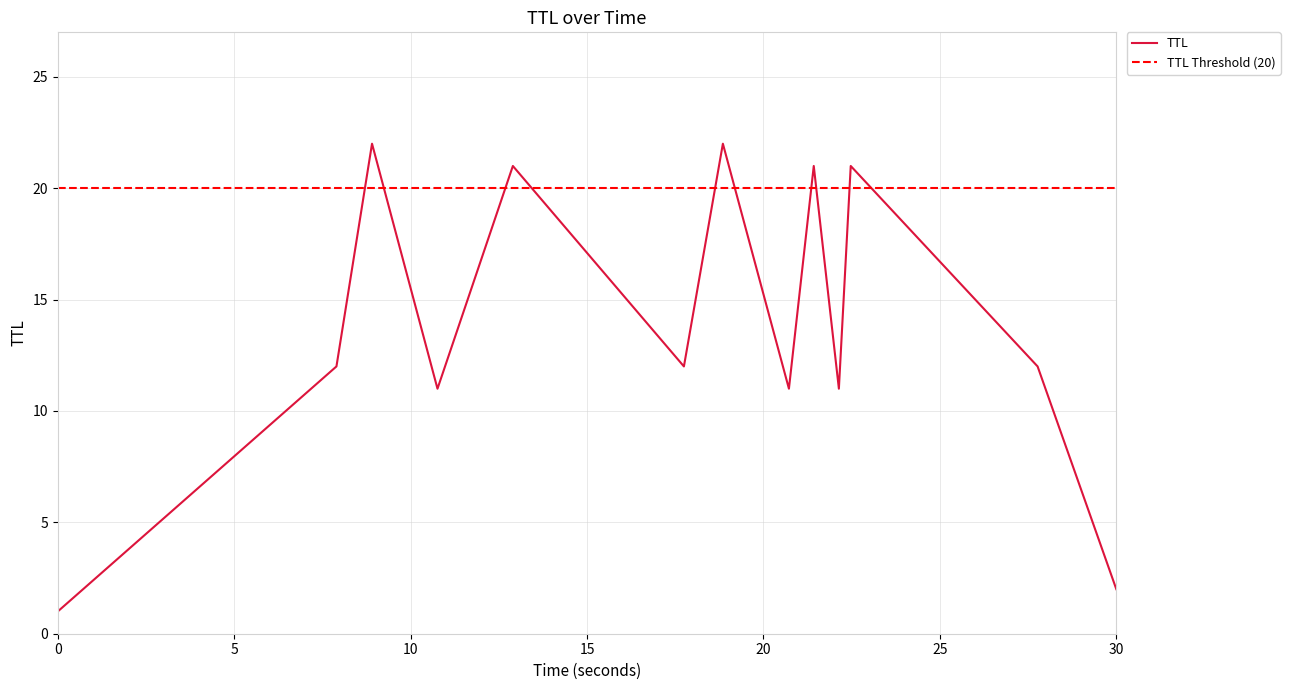

True or false: the data has more than 0 interior local peaks.

True